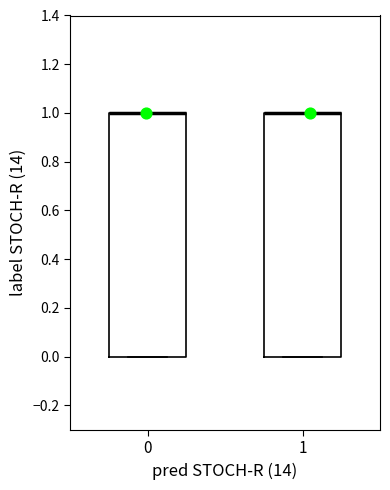

Where is the upper edge of the box at x = 1 on the y-axis? The values are not printed on the chart, so give them approximately, as read against the axis.

1